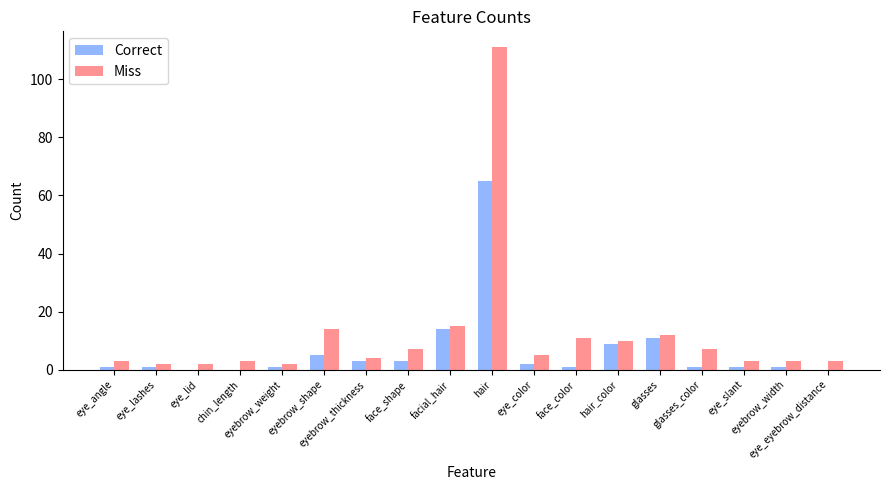

What is the maximum value shown in the chart?

111